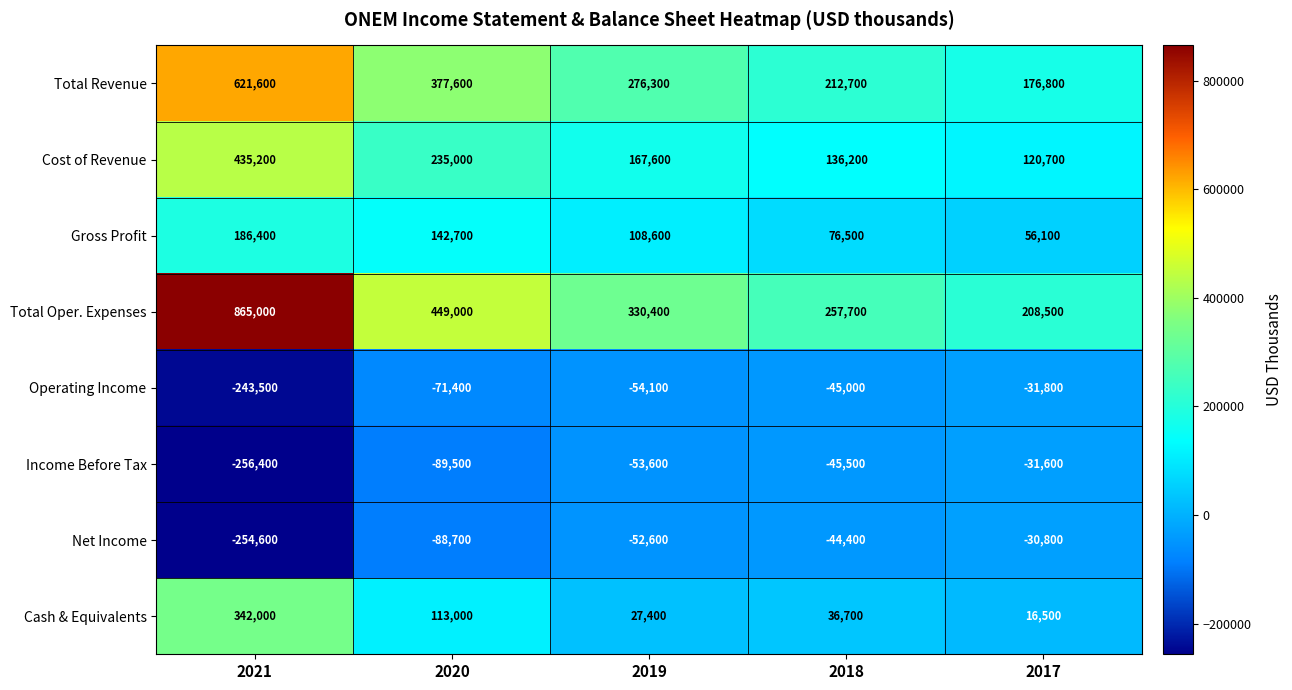

The value of Cash & Equivalents at 2021 is 558269. True or false?

False